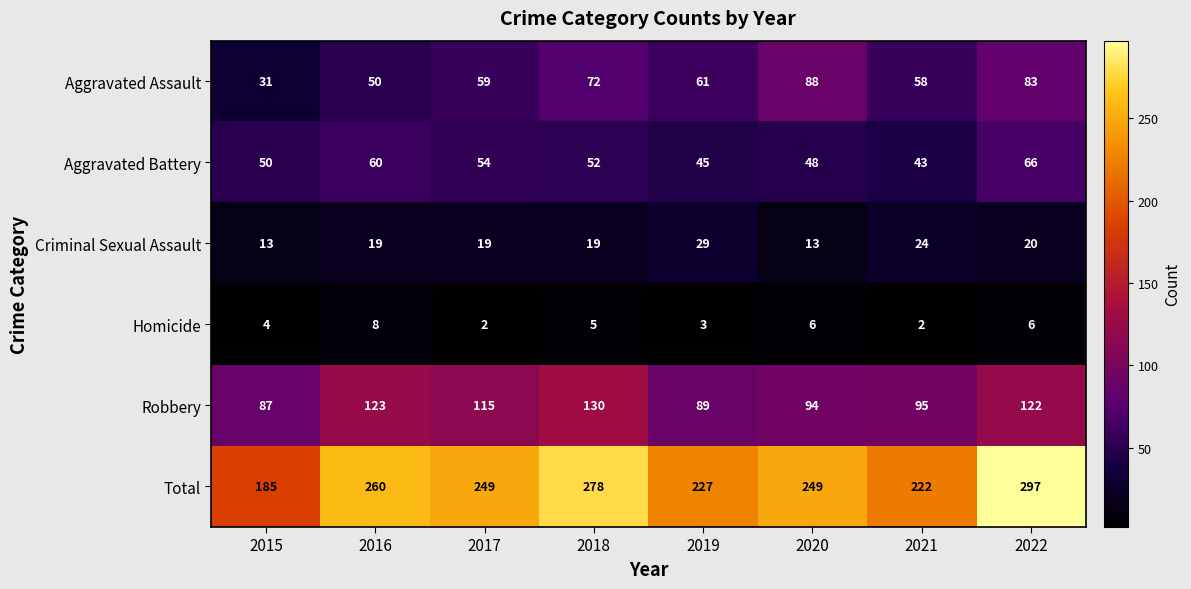

What is the total value across all series at 2020?

498